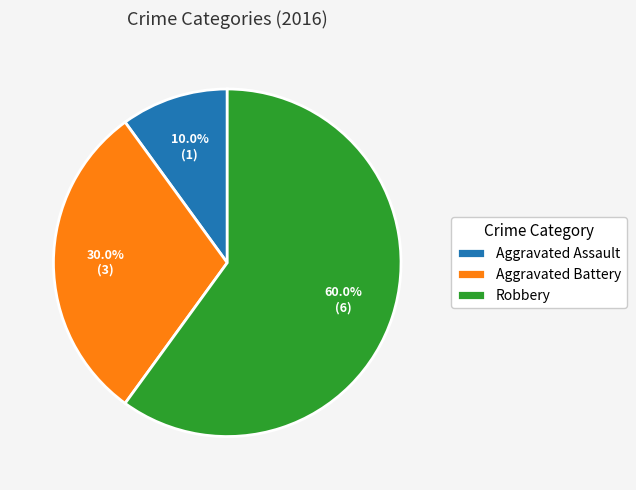

Is there a majority slice in this chart?

Yes